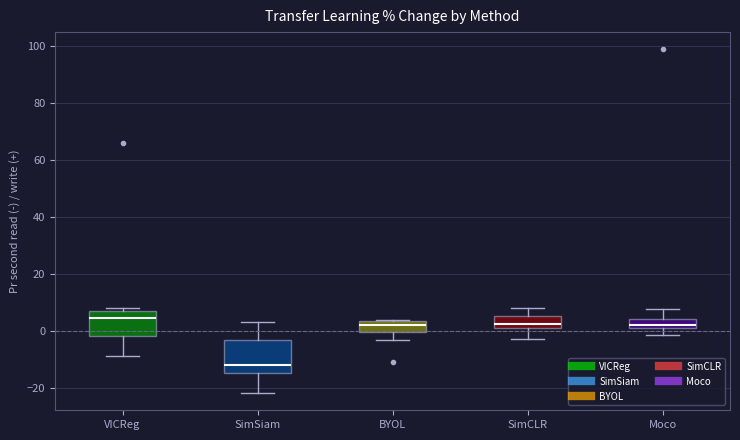

Reading left to right, read every box against the y-axis: the position of its median line, the range the box covers, and the ends of its whiskers. The values are not printed on the chart, so give them approximately, as read against the axis.

VICReg: median 4, box -2 to 8, whiskers -8 to 8 (just above the box's upper edge)
SimSiam: median -12, box -14 to -4, whiskers -22 to 4
BYOL: median 2, box 0 to 4, whiskers -4 to 4
SimCLR: median 2 (just above the box's lower edge), box 2 to 6, whiskers -2 to 8
Moco: median 2, box 0 to 4, whiskers -2 to 8